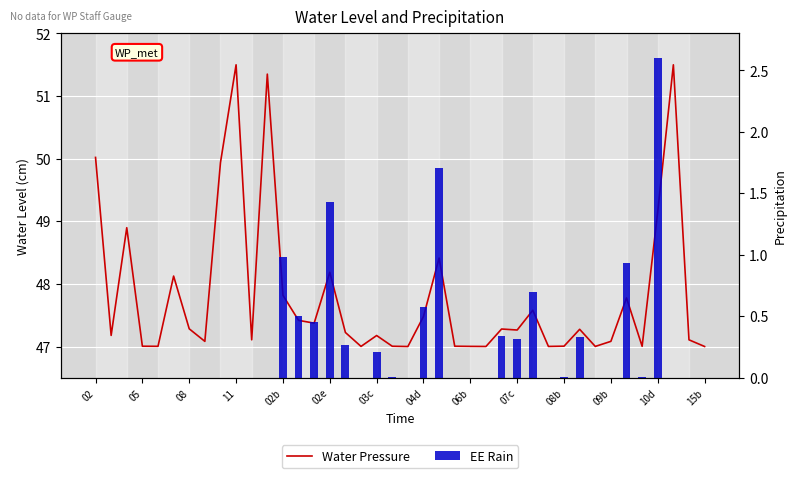

The Water Pressure series shows 81.6 at 38. True or false?

False